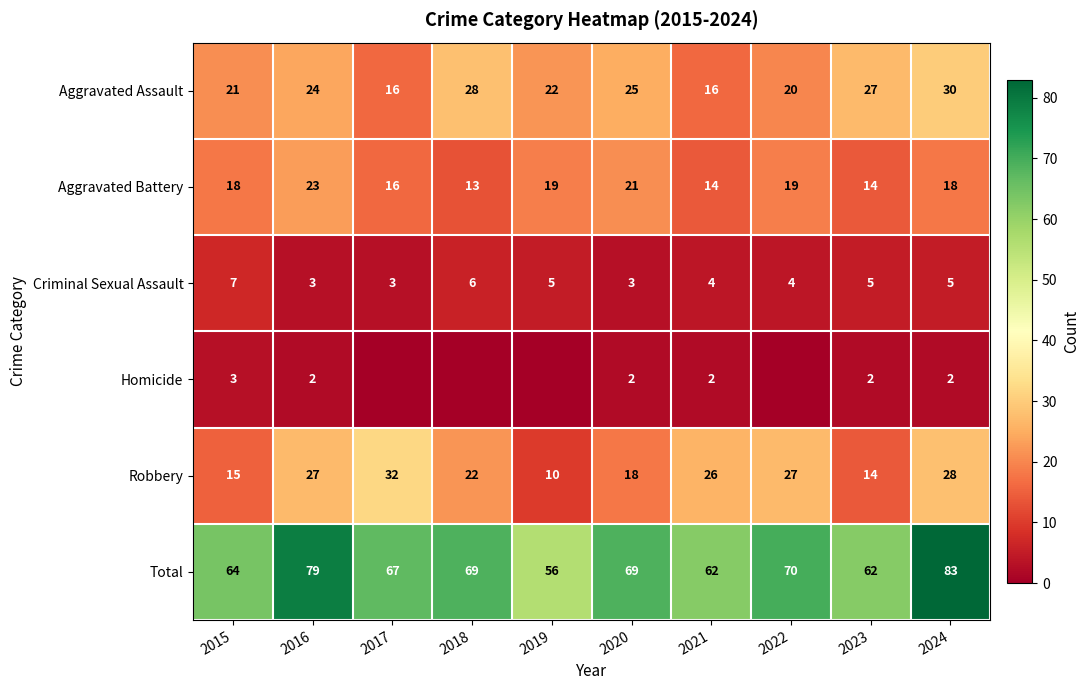

The value of Criminal Sexual Assault at 2023 is 5. True or false?

True